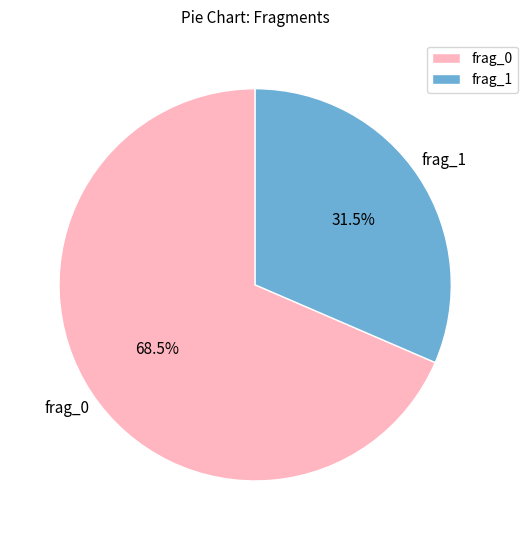

How many segments does this pie chart have?

2